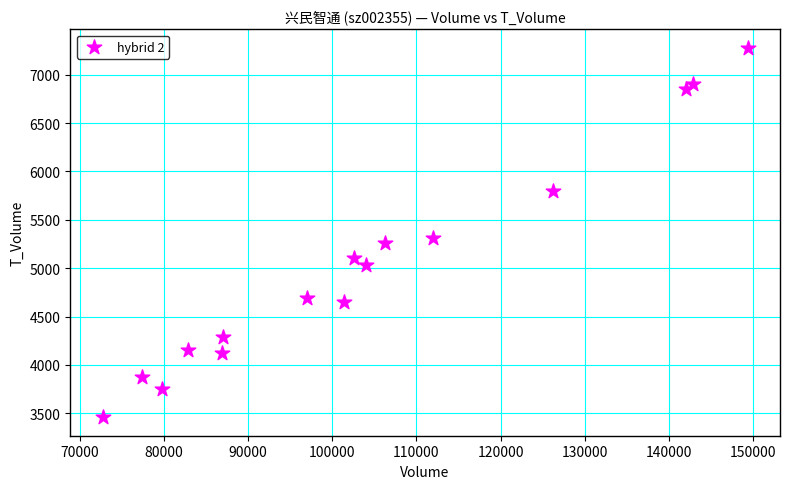

What Y value in the scatter plot is closest to 5369?

5314